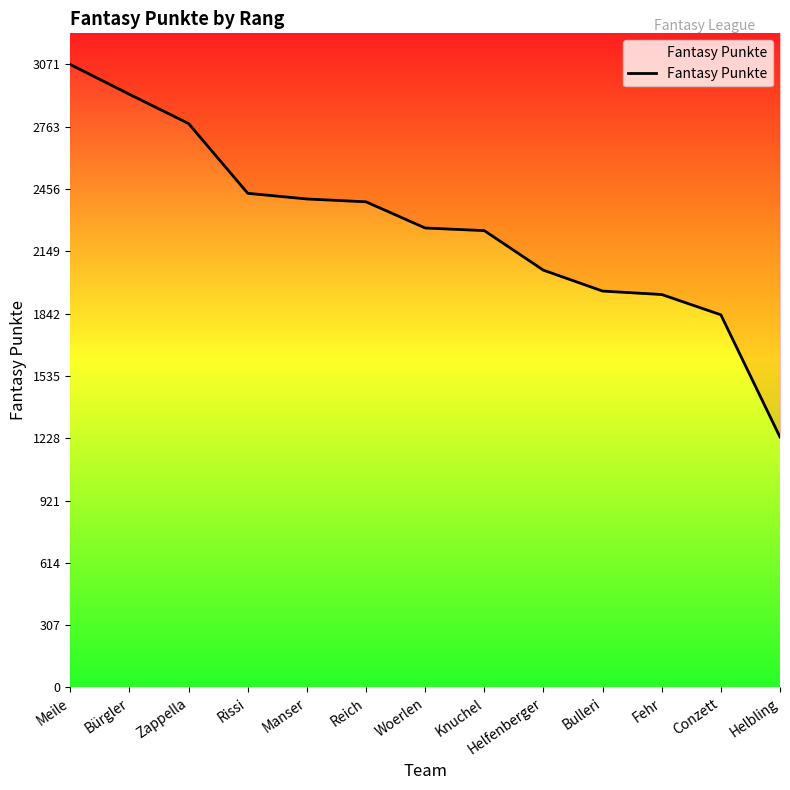

The chart shows a value of 768 at Knuchel. True or false?

False